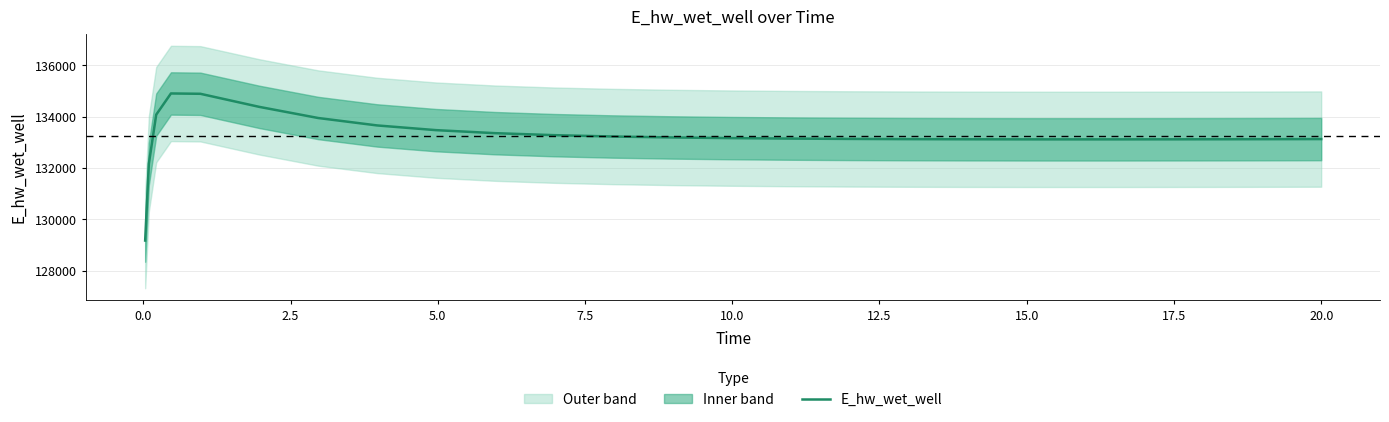

Reading right to left, transcribe all the data shown in this chart.

133125.4	133122.9	133118.8	133115.9	133114.2	133114.0	133114.6	133117.4	133122.8	133131.4	133144.3	133162.7	133188.6	133225.4	133278.1	133355.7	133473.3	133656.8	133945.8	134379.6	134889.1	134902.2	134075.5	132162.3	129172.3